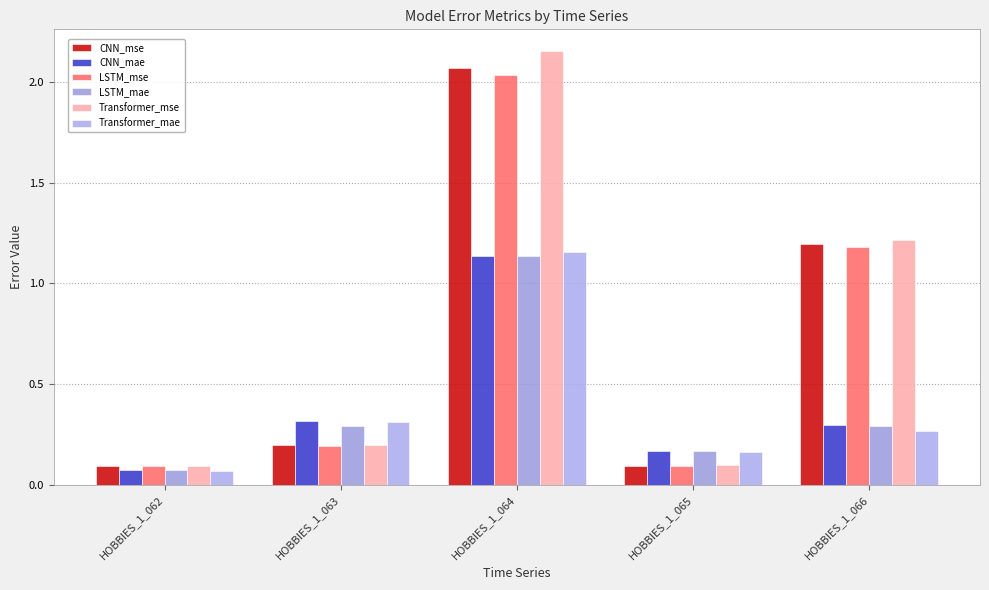

At how many categories does at least one series exceed 1?

2